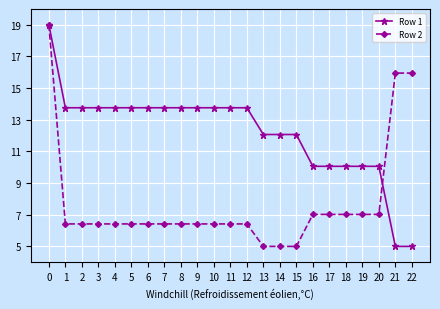

What is the value of the Row 2 point at the 7th from the left?

6.4